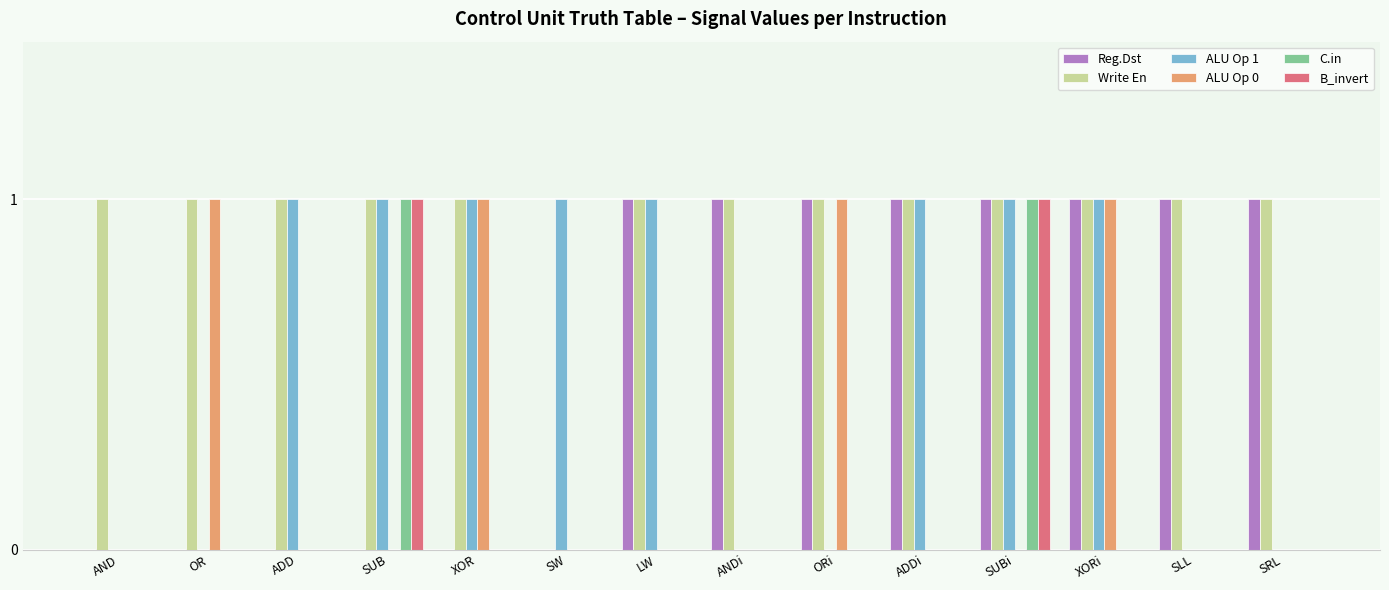

Is the value of B_invert at SRL greater than the value of Reg.Dst at ORi?

No